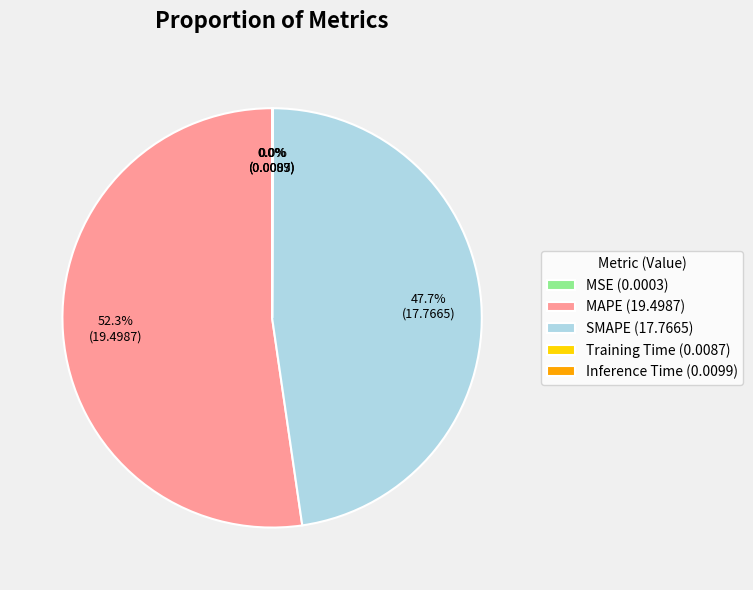

What is the majority slice?

MAPE